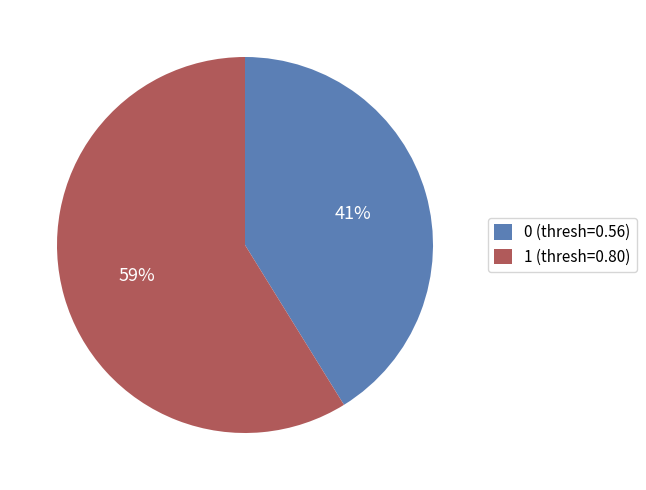

To the nearest percent, what is the average slice percentage?

50%